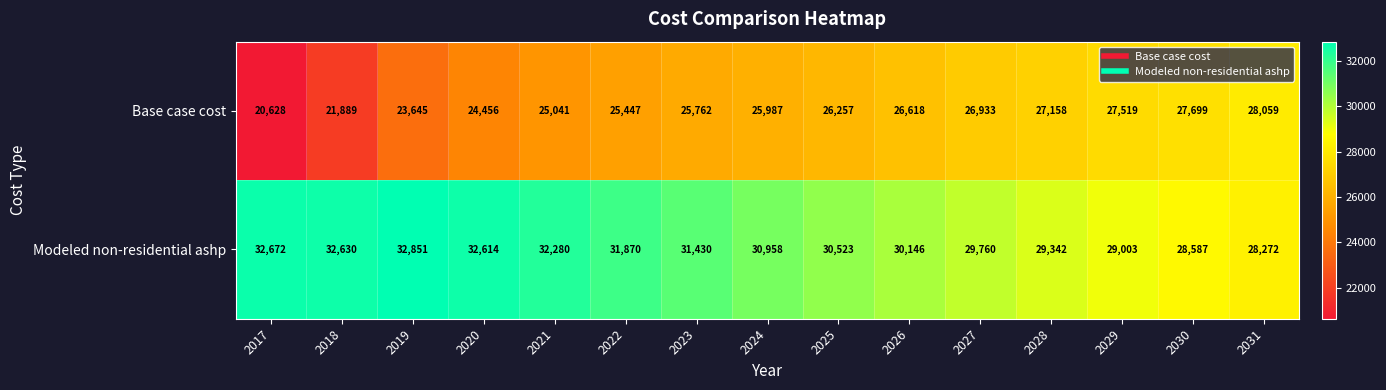

Rank the series at 2022 from lowest to highest value.

Base case cost, Modeled non-residential ashp